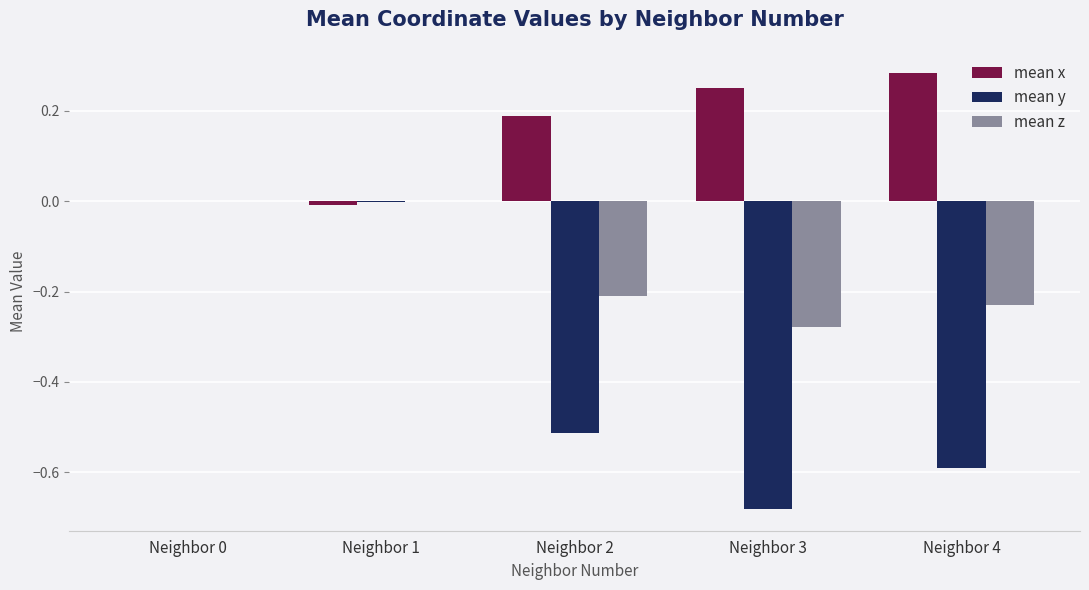

How many categories are shown in the chart?

5